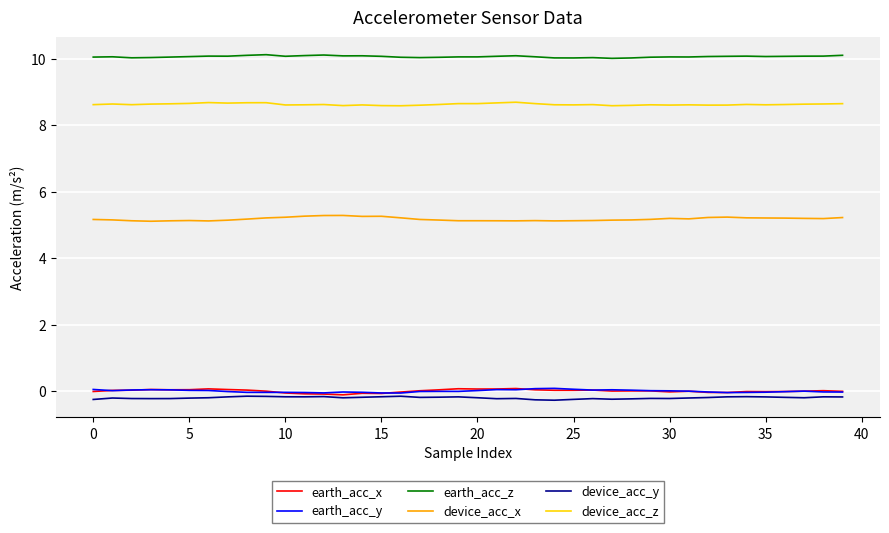

Which series has the largest total across all categories?

earth_acc_z